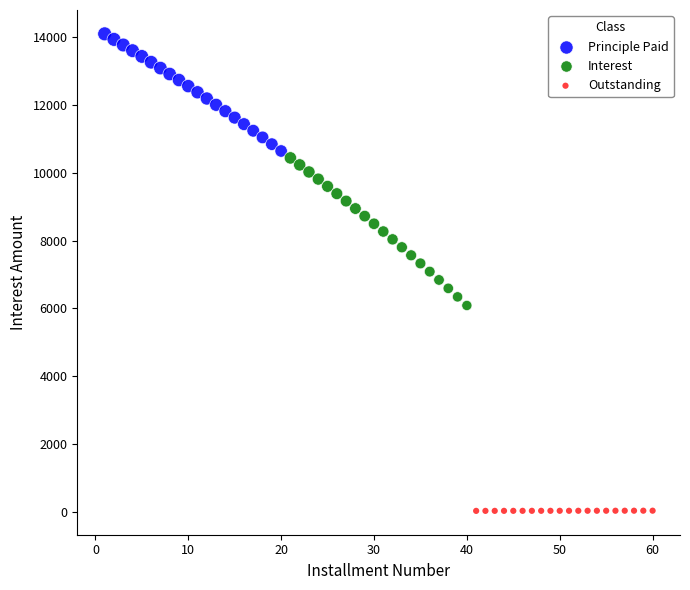

Which series contains the highest Y value?

Principle Paid